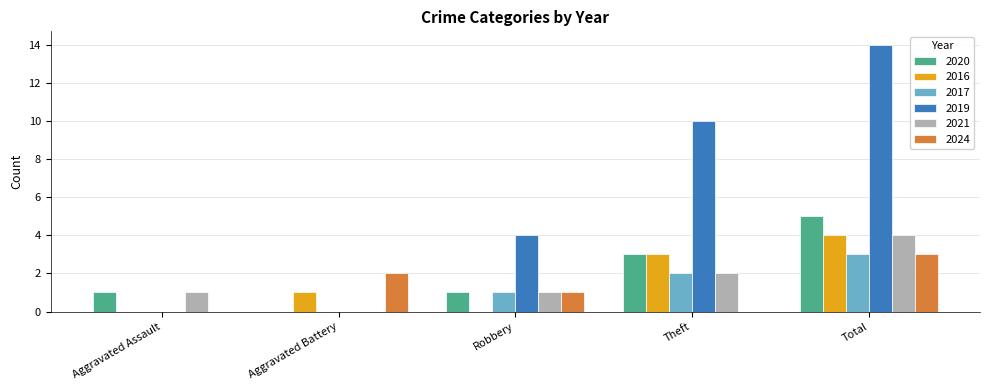

Is it true that 2020 equals 1 at Aggravated Assault?

True